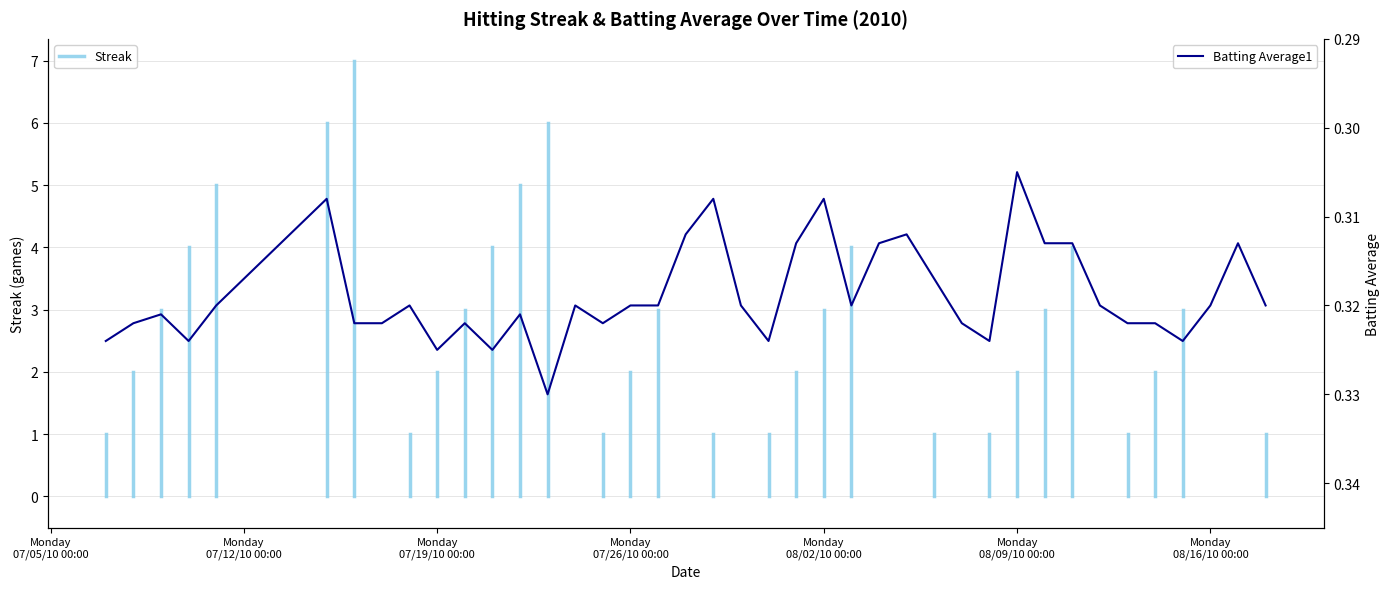

How many interior local peaks (higher than both neighbors) does the data have?

9